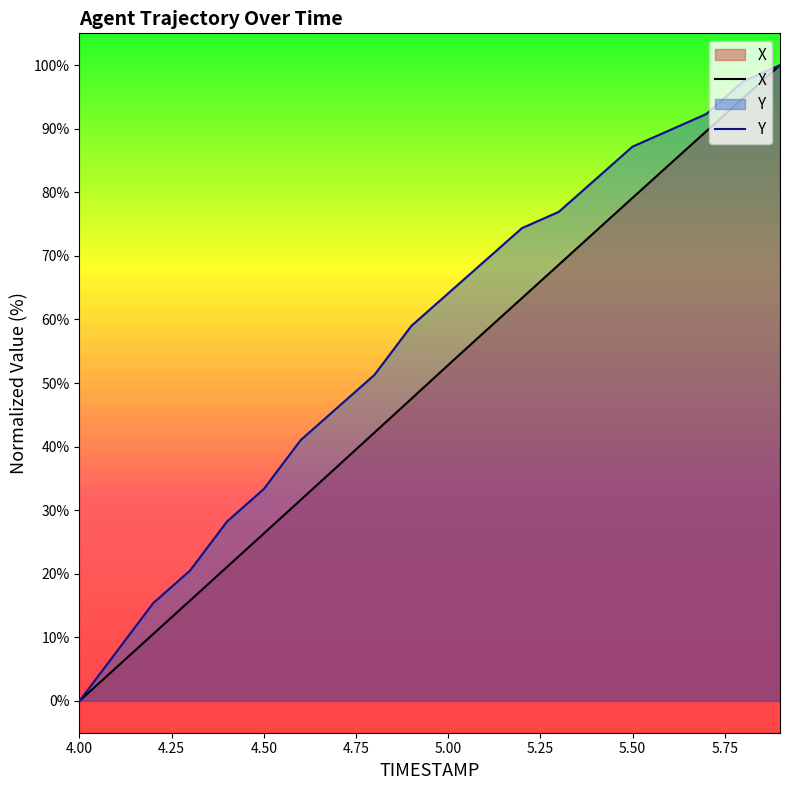

The value of X at 4.9 is 65.6. True or false?

False